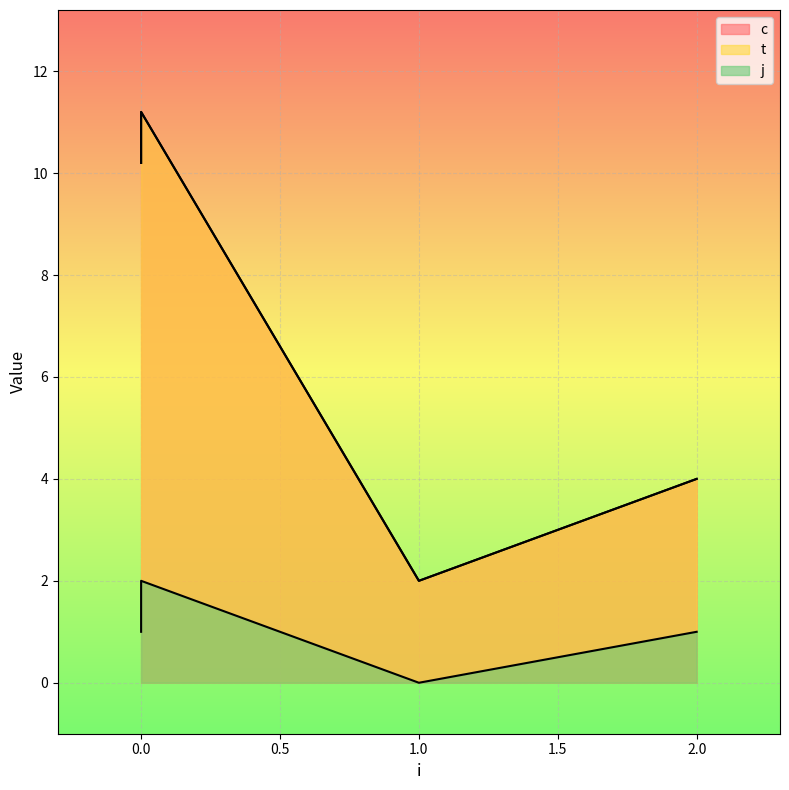

The c series shows 4.0 at 2. True or false?

True